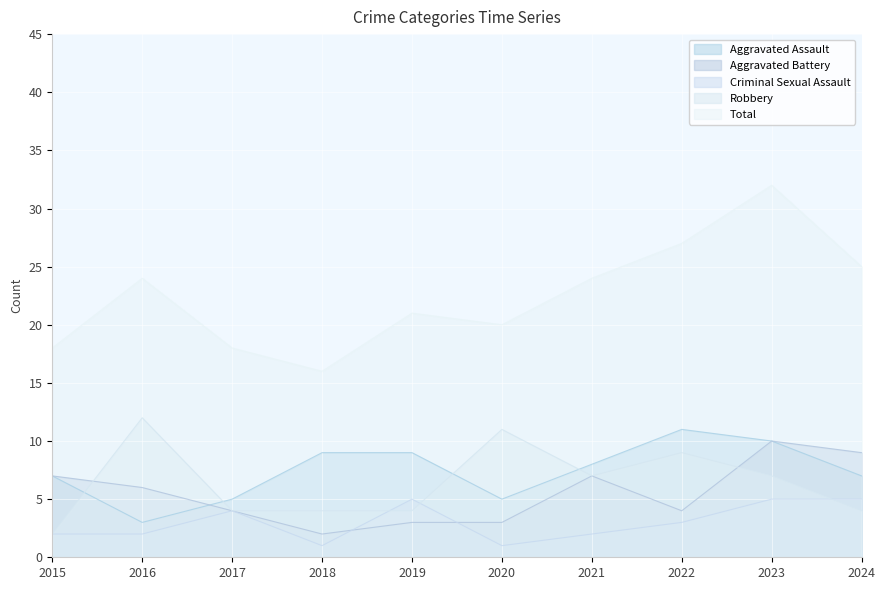

Which series has the largest total across all categories?

Total